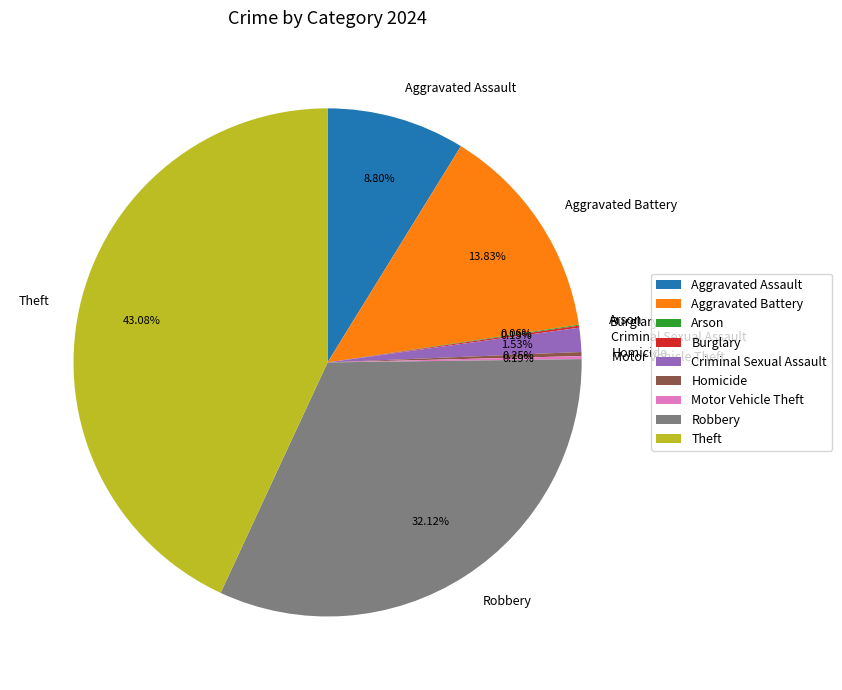

Which category has the biggest portion of the pie?

Theft